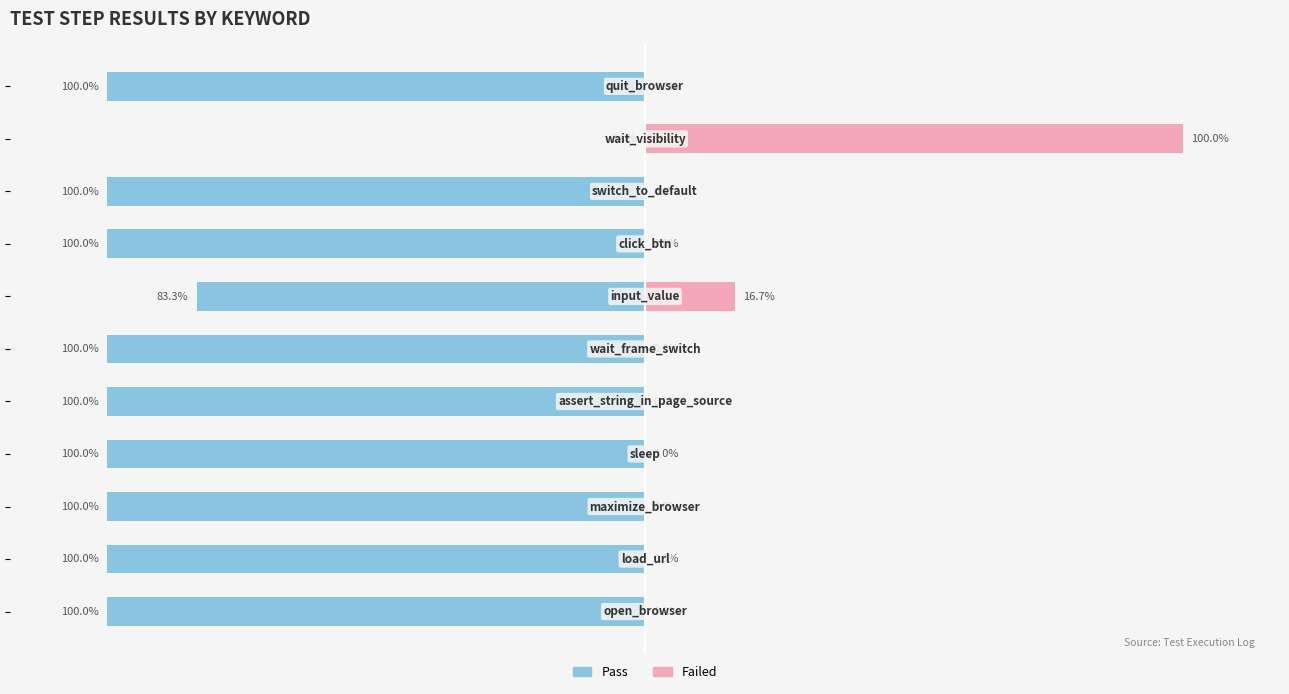

Reading left to right, transcribe all the data shown in this chart.

Pass: 0=-100.0	1=-100.0	2=-100.0	3=-100.0	4=-100.0	5=-100.0	6=-83.3	7=-100.0	8=-100.0	9=0.0	10=-100.0
Failed: 0=0.0	1=0.0	2=0.0	3=0.0	4=0.0	5=0.0	6=16.7	7=0.0	8=0.0	9=100.0	10=0.0